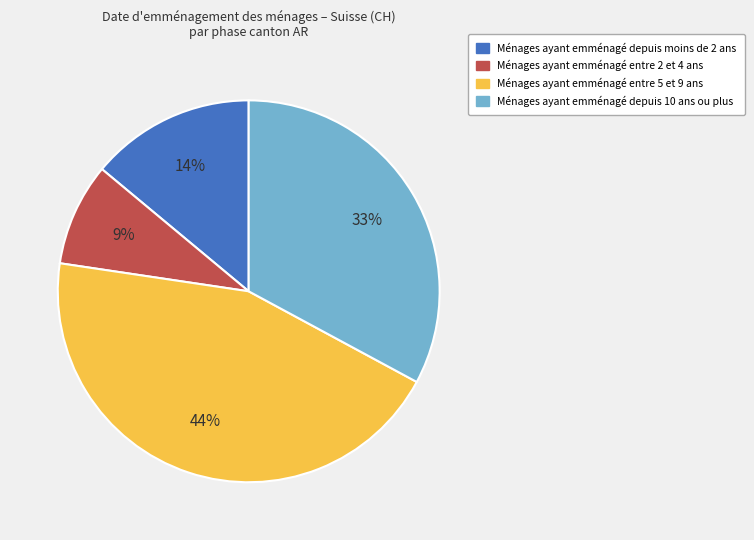

Is Ménages ayant emménagé entre 2 et 4 ans the majority of the pie?

No